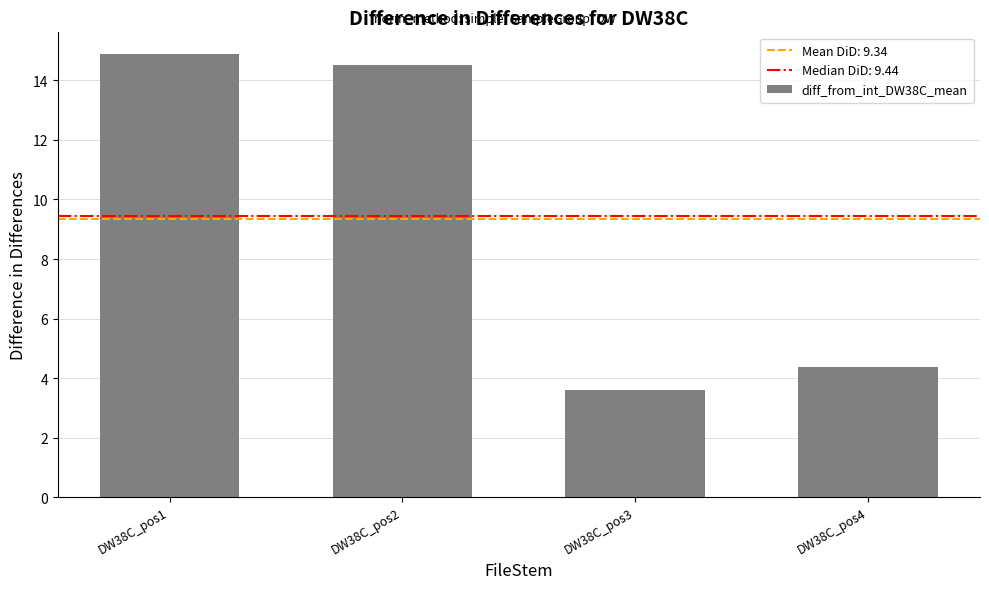

Rank the categories by value from highest to lowest.

DW38C_pos1, DW38C_pos2, DW38C_pos4, DW38C_pos3